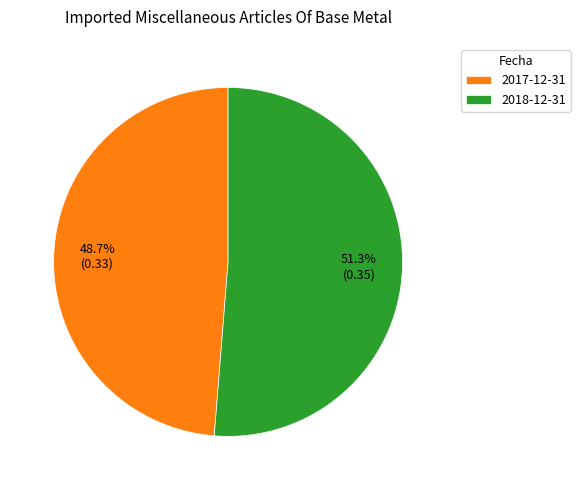

Rank the categories by value from highest to lowest.

2018-12-31, 2017-12-31